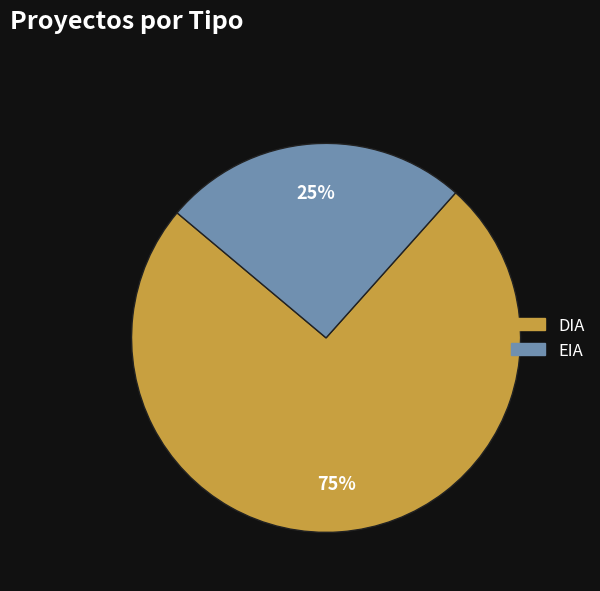

Is the sum of EIA and DIA greater than half?

Yes